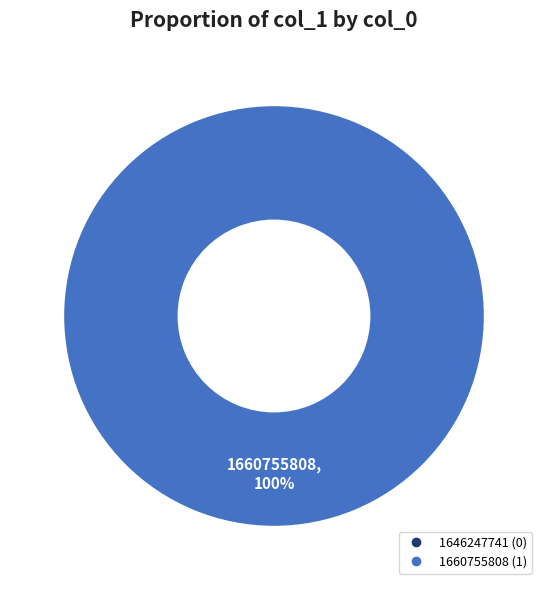

To the nearest percent, what is the difference between the largest and smallest slice percentages?

100%